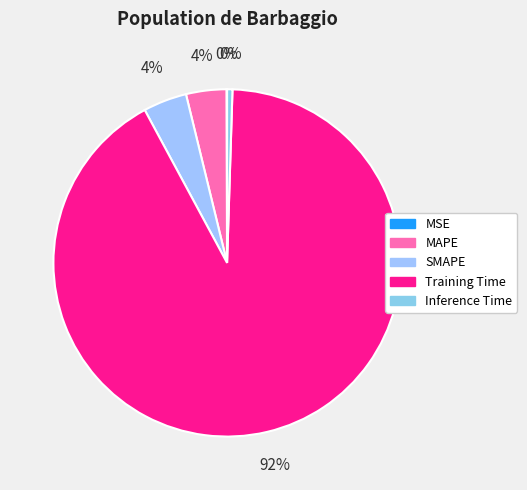

To the nearest percent, what is the difference between the MSE and MAPE slice percentages?

4%